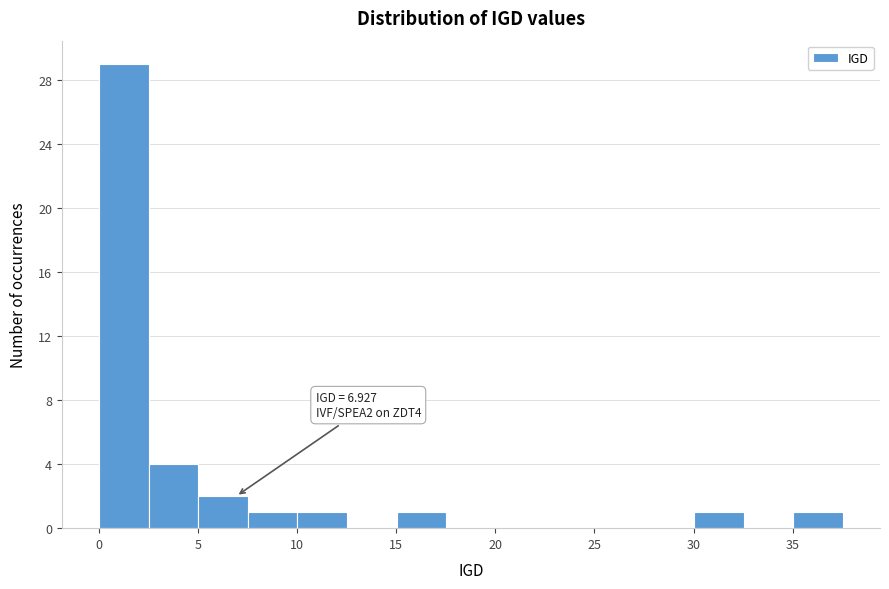

Over which range of the x-axis is the bar tallest?

0.0 to 2.5